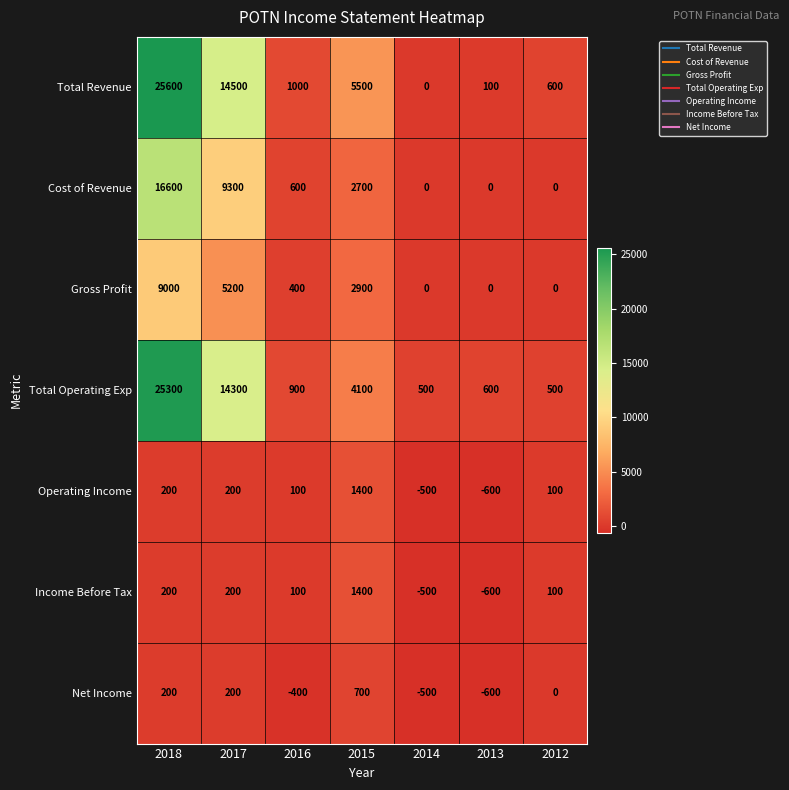

Between 2015 and 2013, which series saw the biggest shift?

Total Revenue